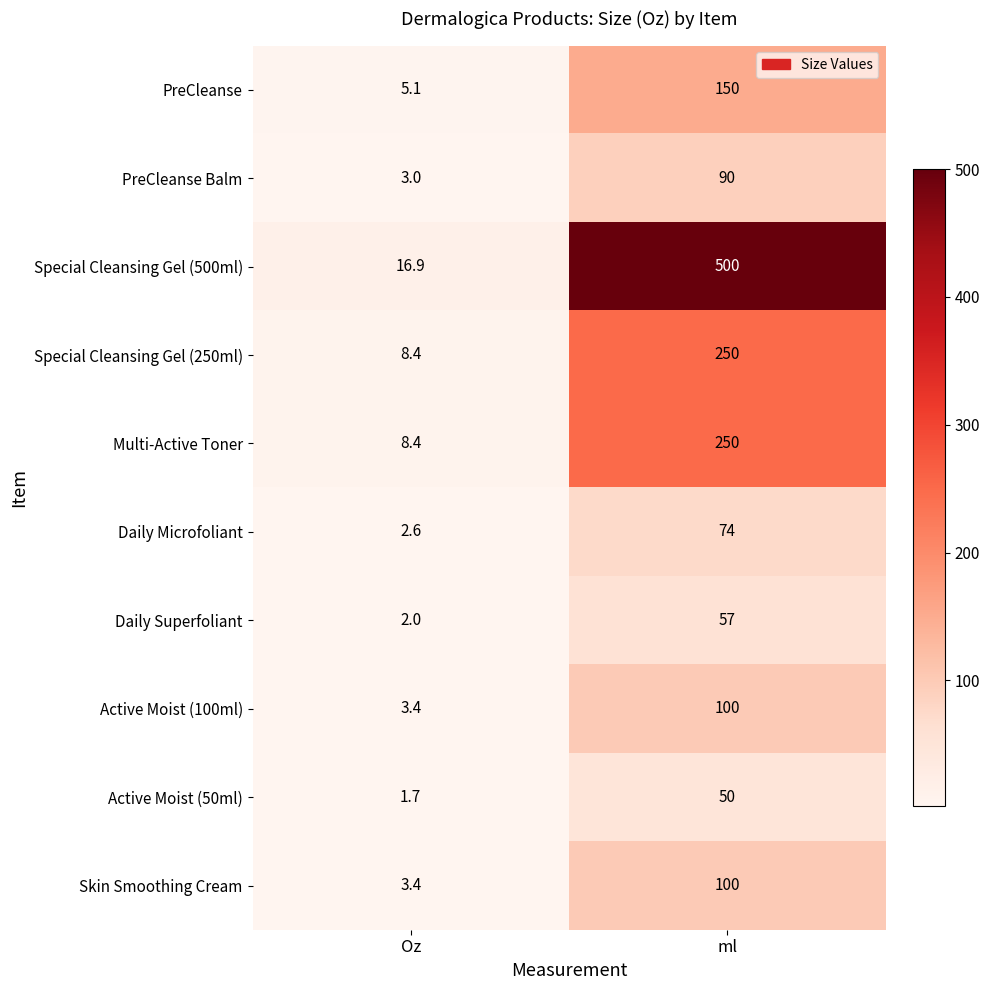

Rank the categories by Multi-Active Toner value from lowest to highest.

Oz, ml